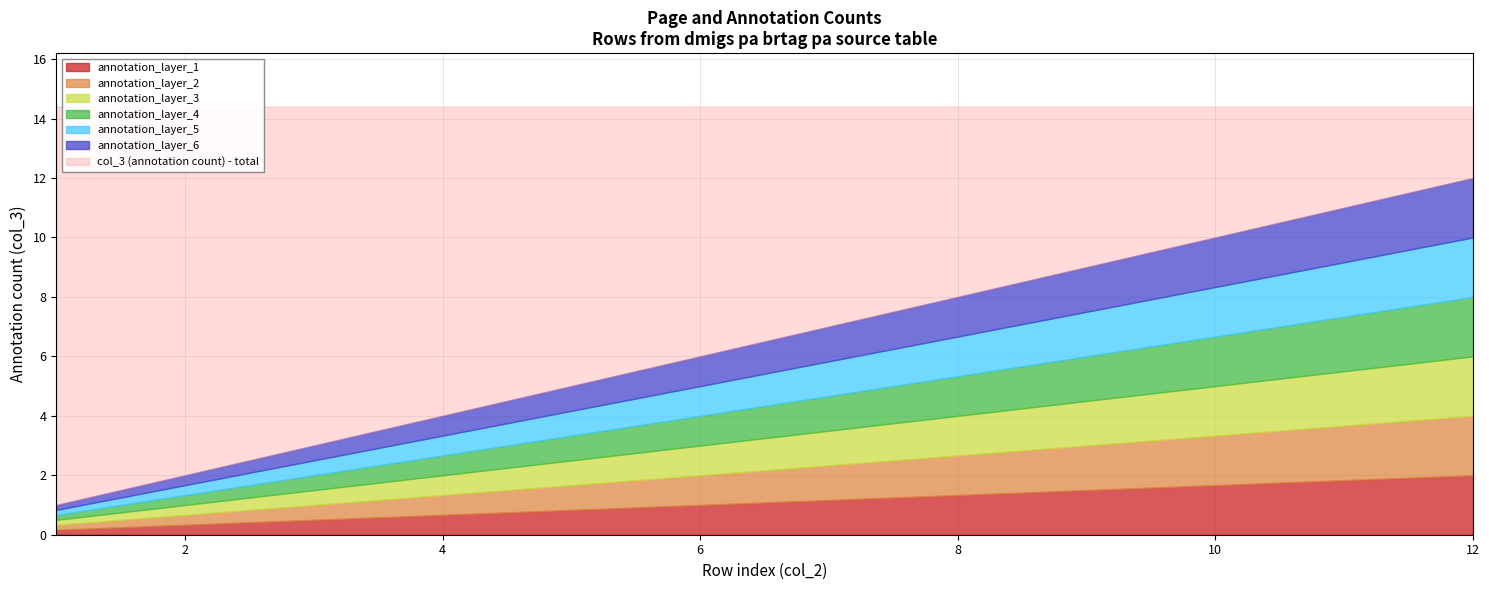

Is it true that the value at 10 is 6?

False